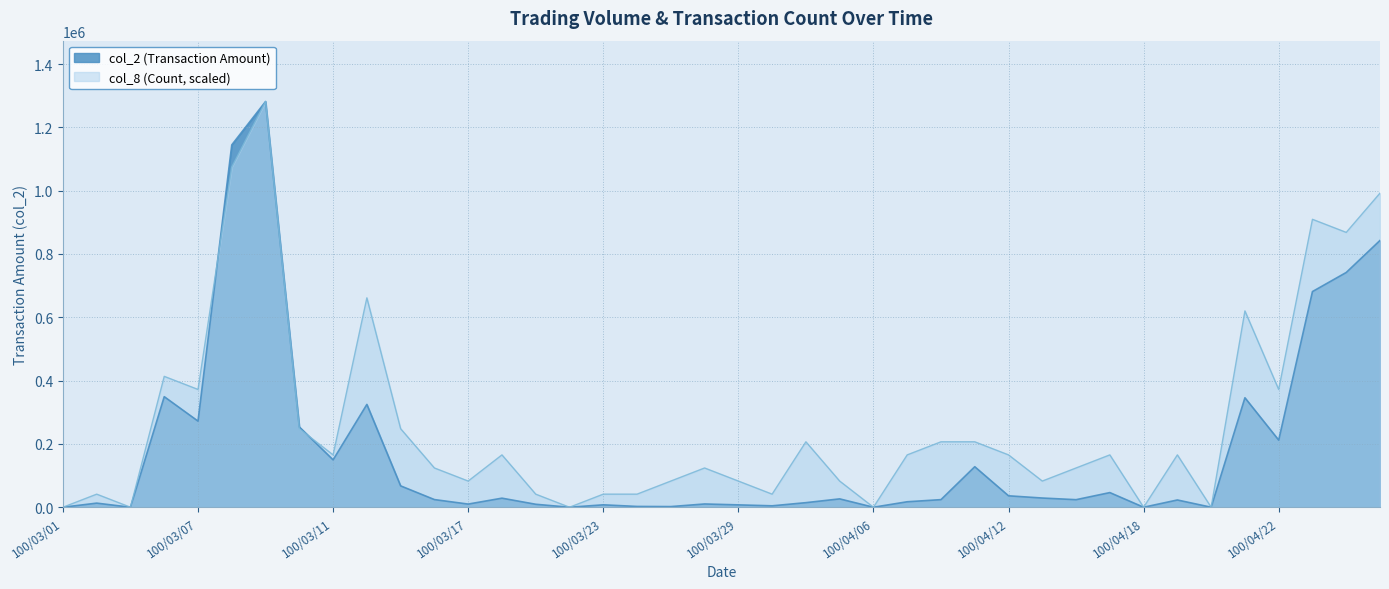

How many categories are shown in the chart?

40